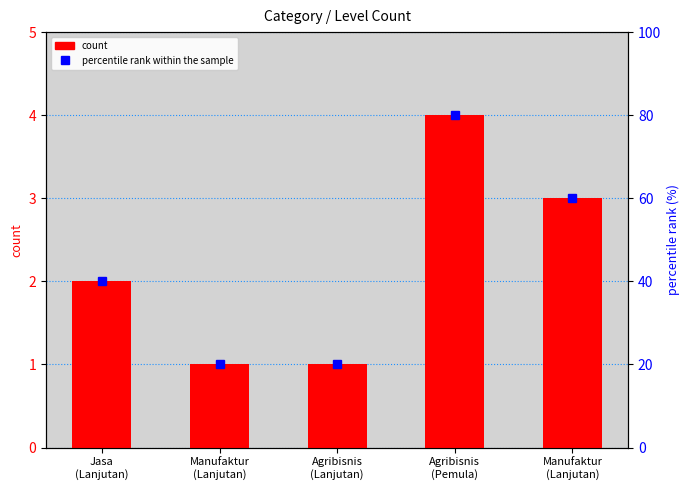

What is the difference between the maximum and minimum values in the percentile rank within the sample series?

60